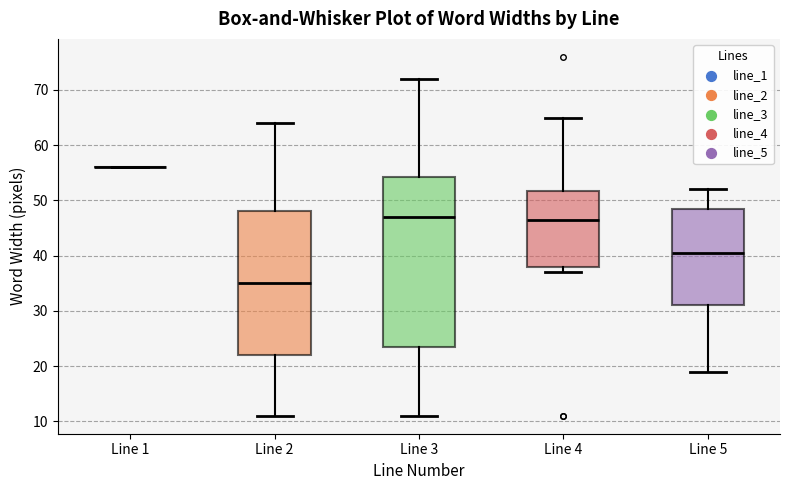

Which box is the tallest, from its lower edge to its upper edge?

Line 3